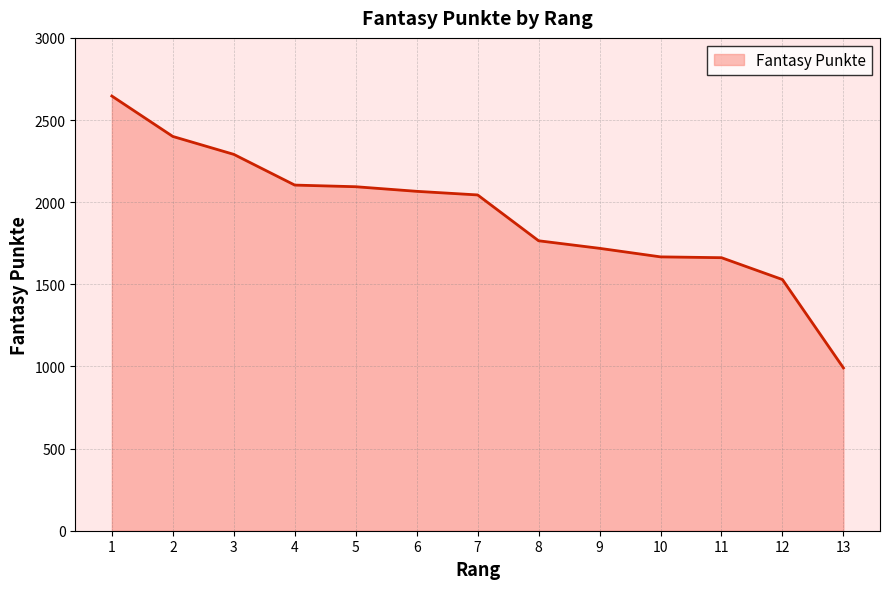

What is the smallest value displayed?

991